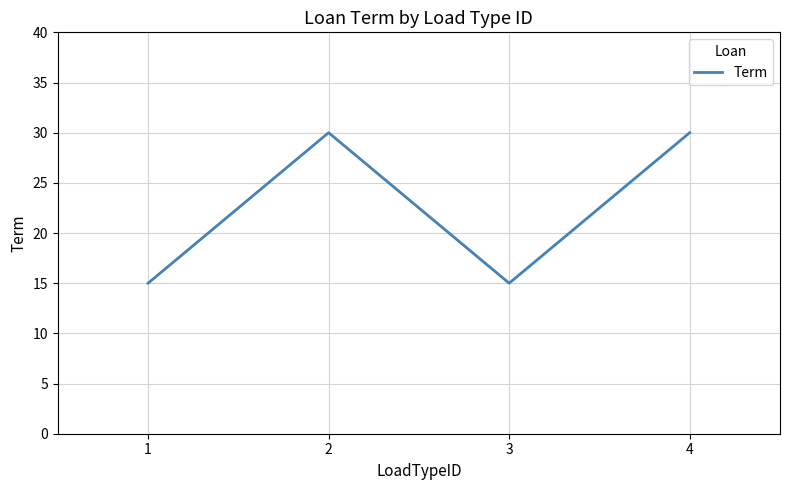

What is the difference between the maximum and second lowest values?

15